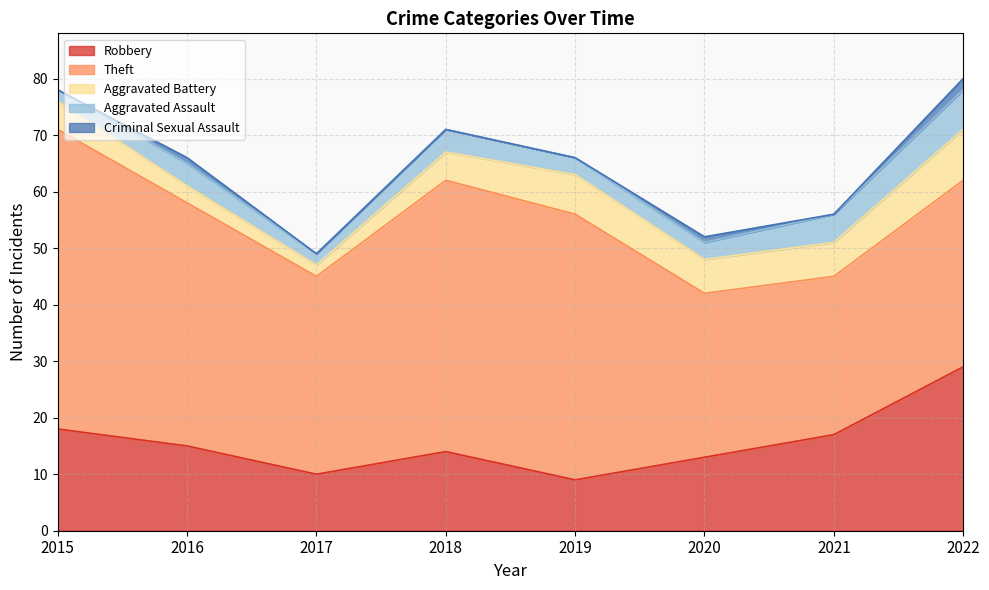

The value of Criminal Sexual Assault at 2022 is 1. True or false?

False